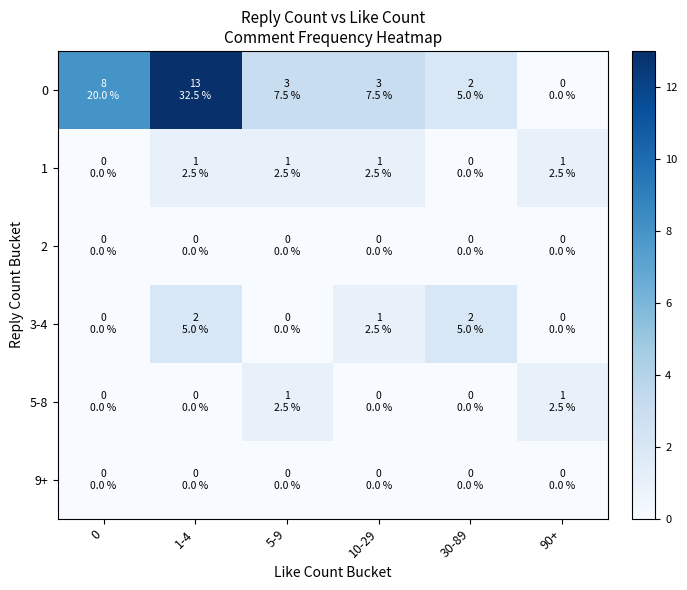

What is the total value across all series at 10-29?

5